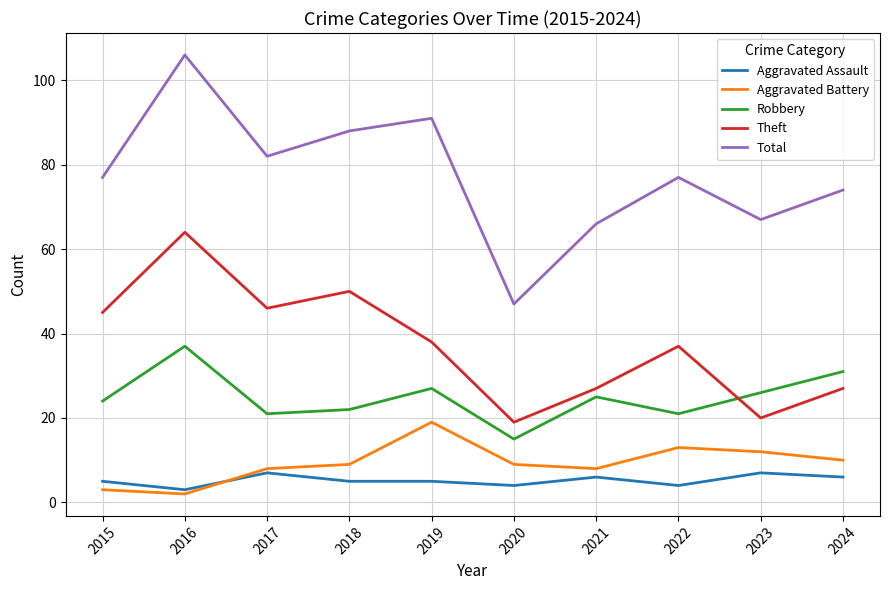

True or false: Aggravated Battery has a value of 13 at 2018.

False